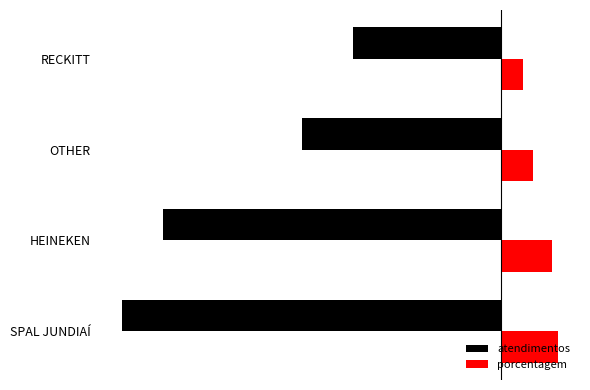

What is the value of the atendimentos bar at the 3rd from the left?

-63